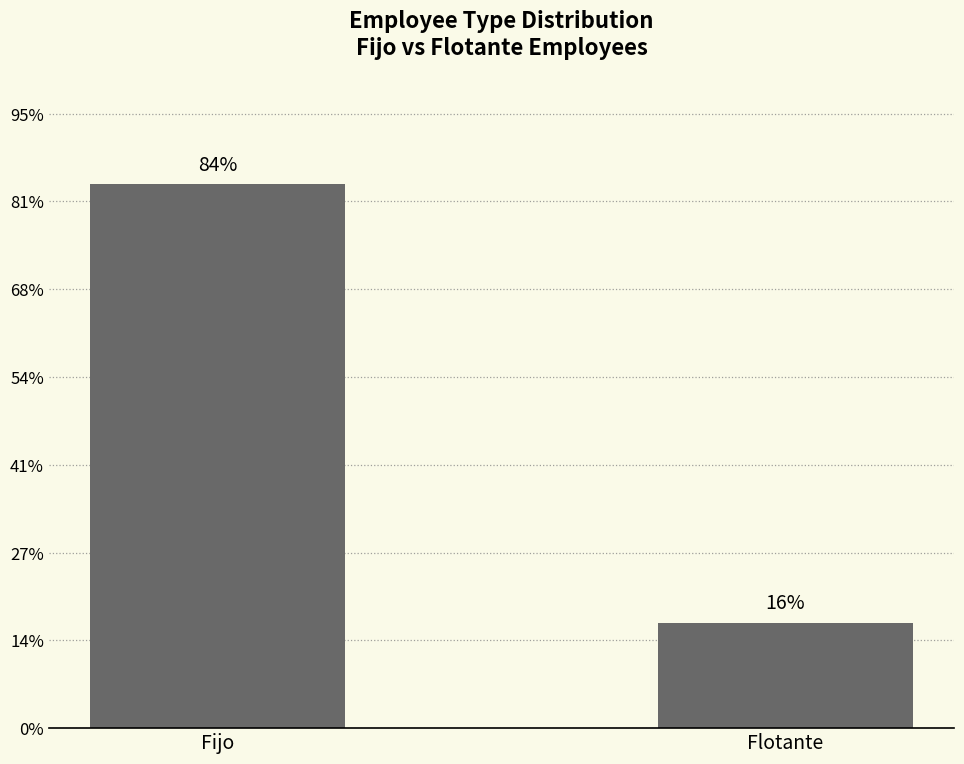

Does the chart contain any negative values?

No